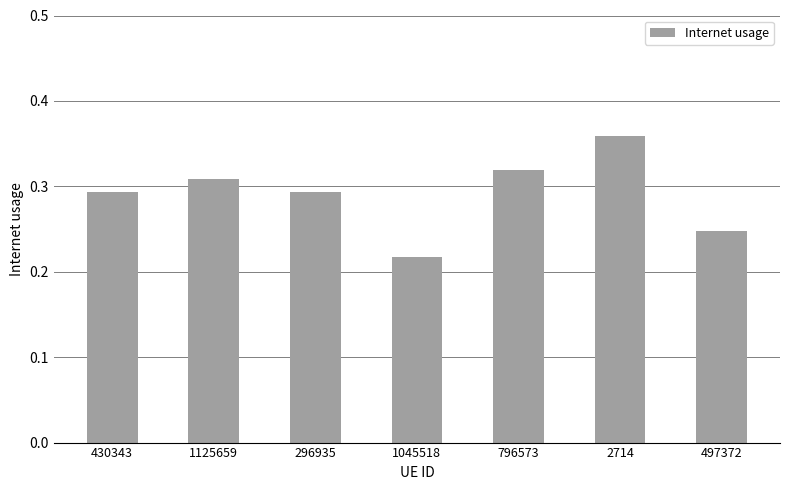

At which category does the chart reach its peak across all series?

2714